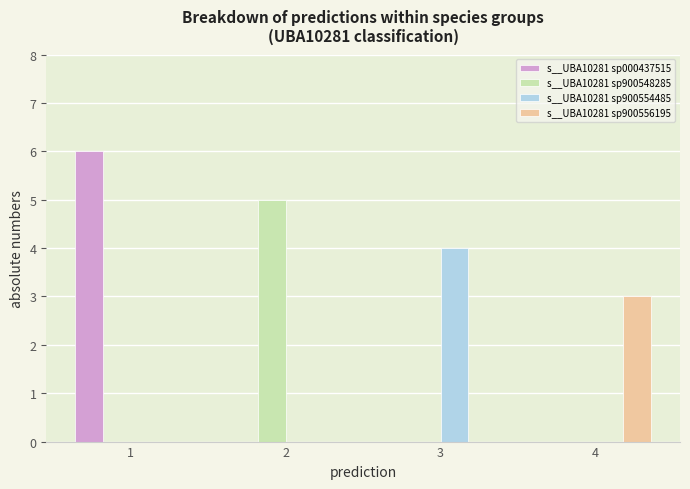

Between 1 and 3, which series saw the biggest shift?

s__UBA10281 sp000437515